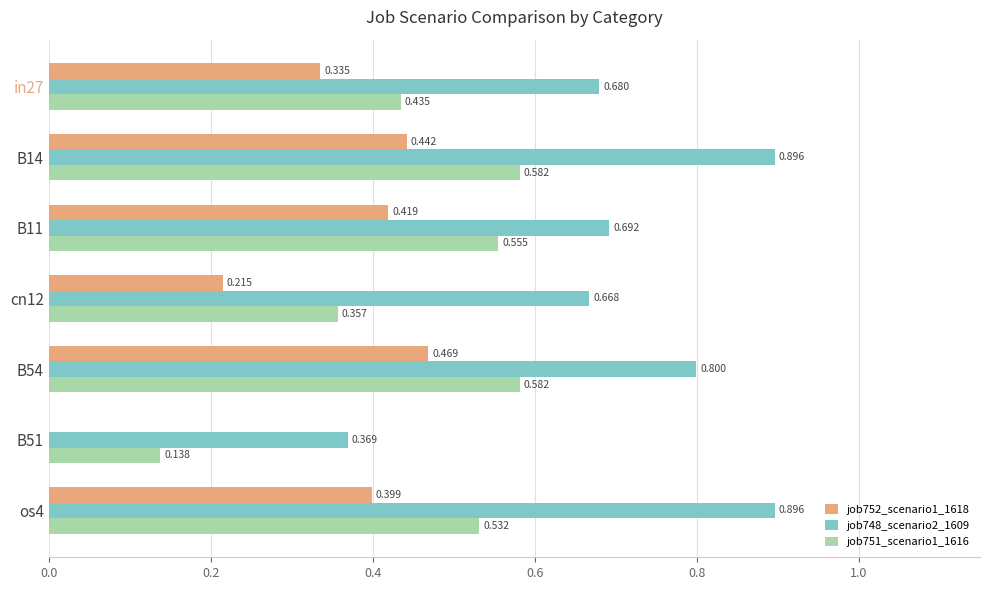

Is the value of job748_scenario2_1609 at os4 greater than the value of job751_scenario1_1616 at cn12?

Yes